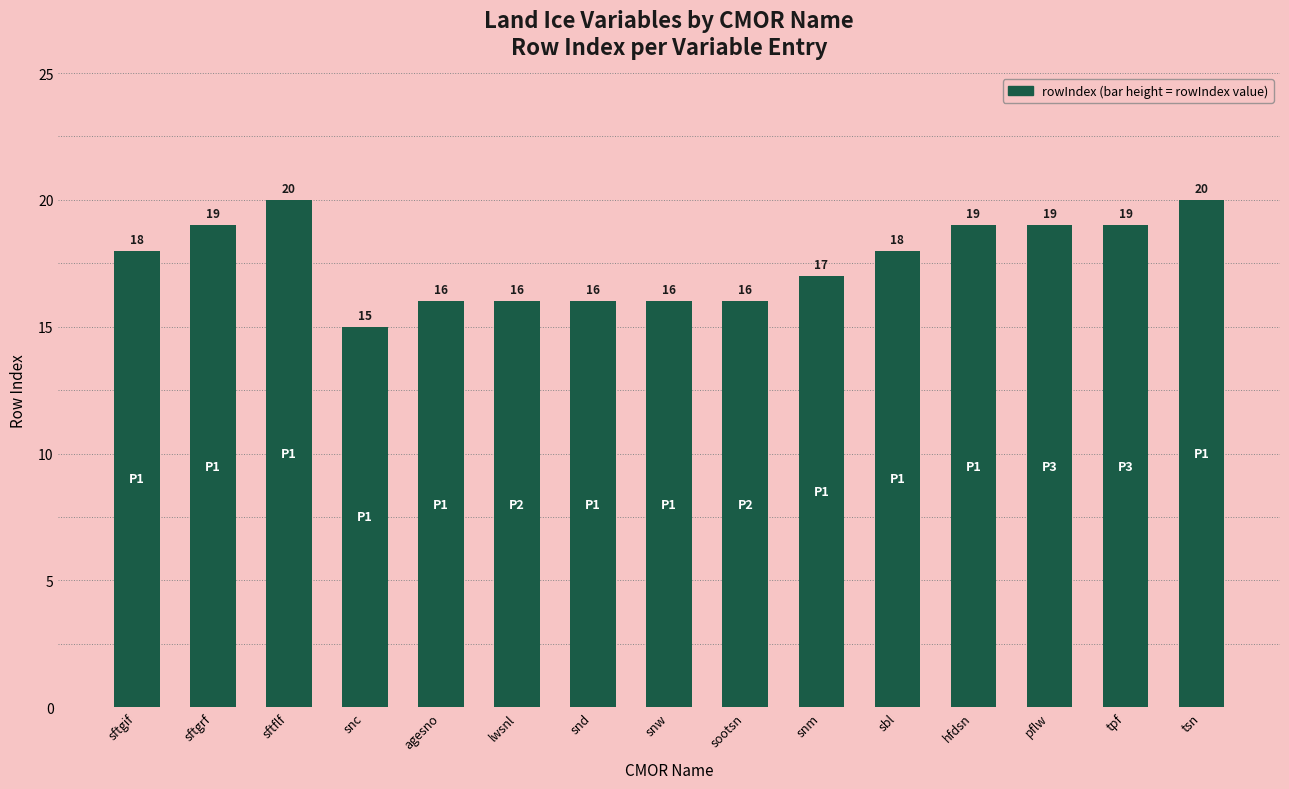

True or false: the data shows 10 at lwsnl.

False